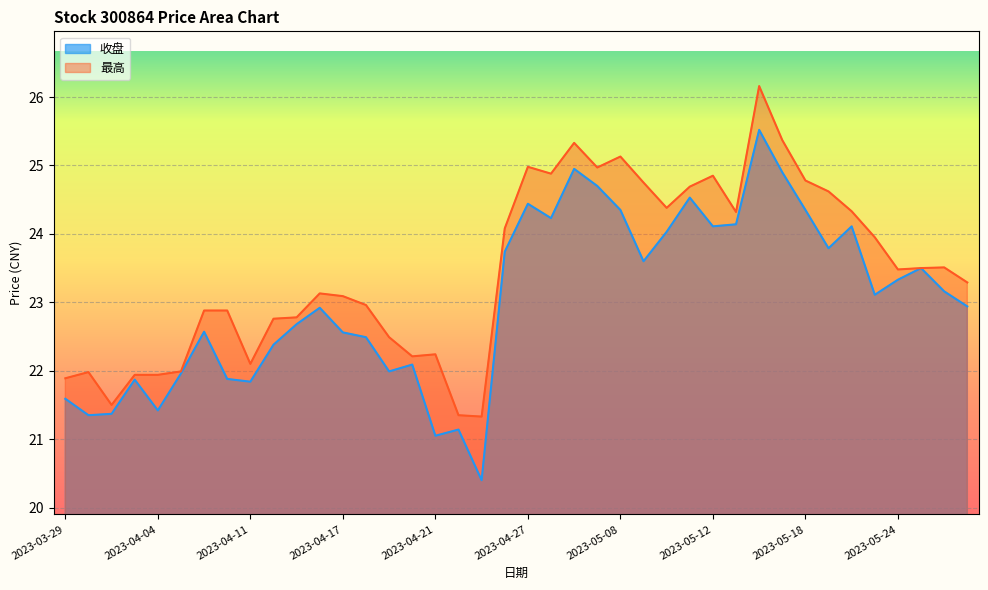

Reading left to right, what are all the values shown in this chart?

收盘: 21.6	21.4	21.4	21.9	21.4	22.0	22.6	21.9	21.8	22.4	22.7	22.9	22.6	22.5	22.0	22.1	21.1	21.1	20.4	23.7	24.4	24.2	24.9	24.7	24.4	23.6	24.0	24.5	24.1	24.1	25.5	24.9	24.4	23.8	24.1	23.1	23.3	23.5	23.2	22.9
最高: 21.9	22.0	21.5	21.9	21.9	22.0	22.9	22.9	22.1	22.8	22.8	23.1	23.1	23.0	22.5	22.2	22.2	21.4	21.3	24.1	25.0	24.9	25.3	25.0	25.1	24.8	24.4	24.7	24.9	24.3	26.2	25.4	24.8	24.6	24.3	23.9	23.5	23.5	23.5	23.3